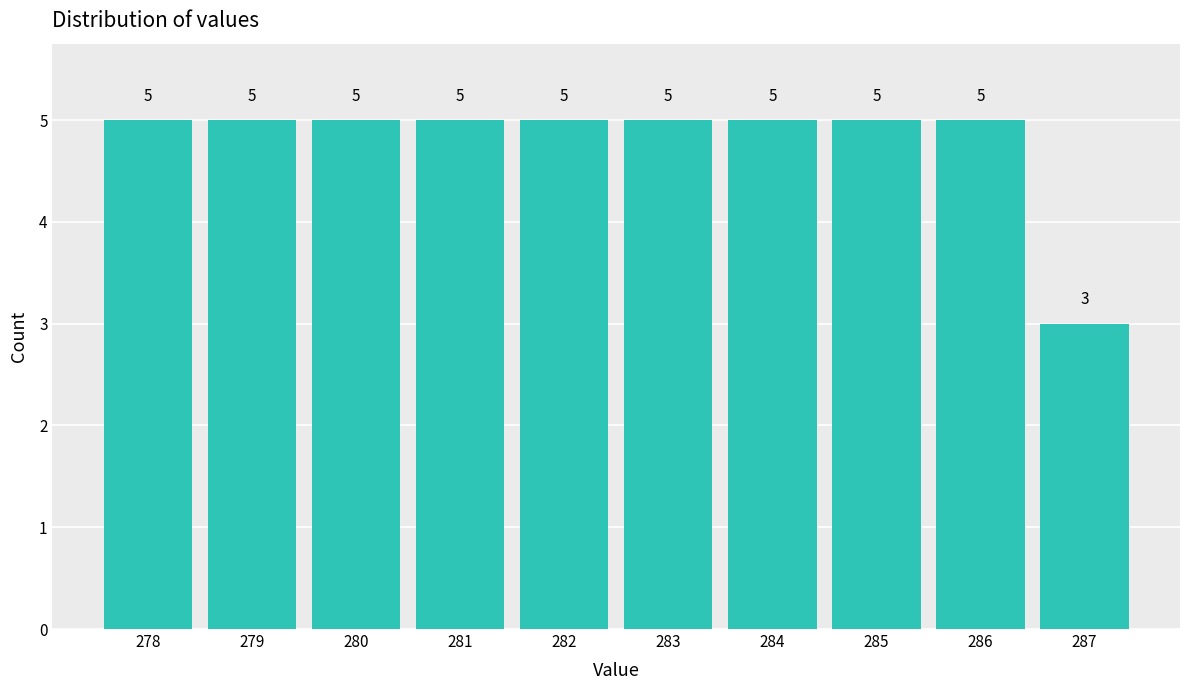

Reading left to right, list all the values displayed in this chart.

5	5	5	5	5	5	5	5	5	3